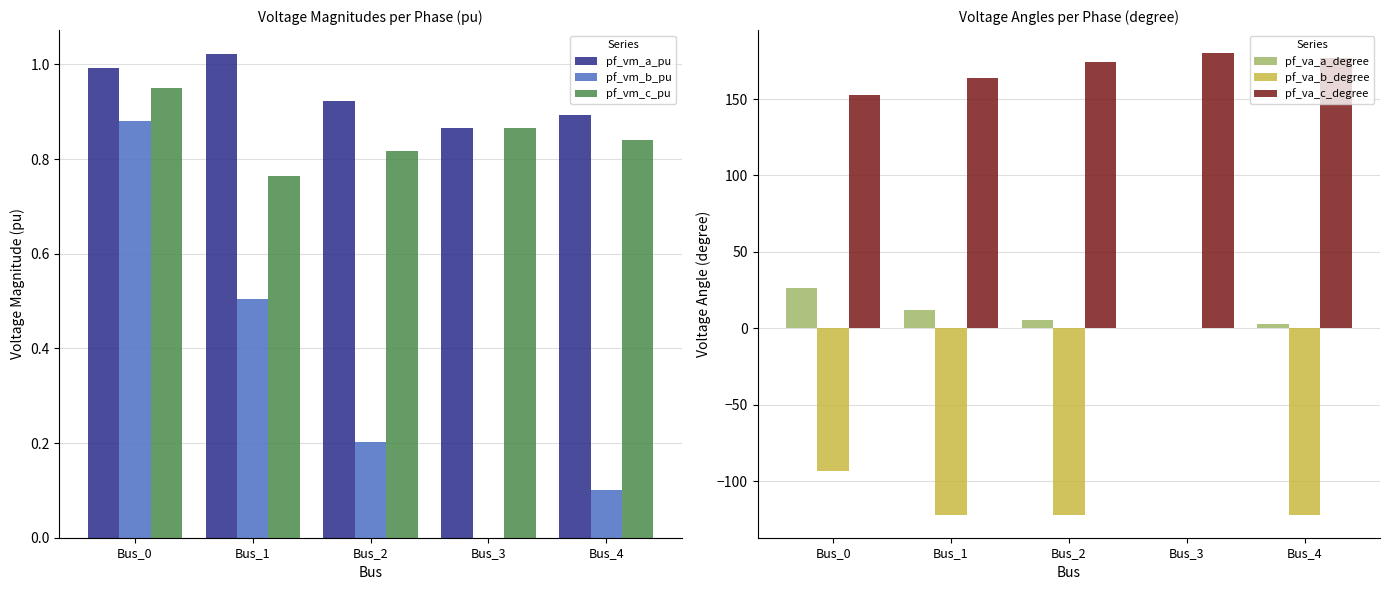

Which has a higher value, Bus_1 or Bus_3?

Bus_1